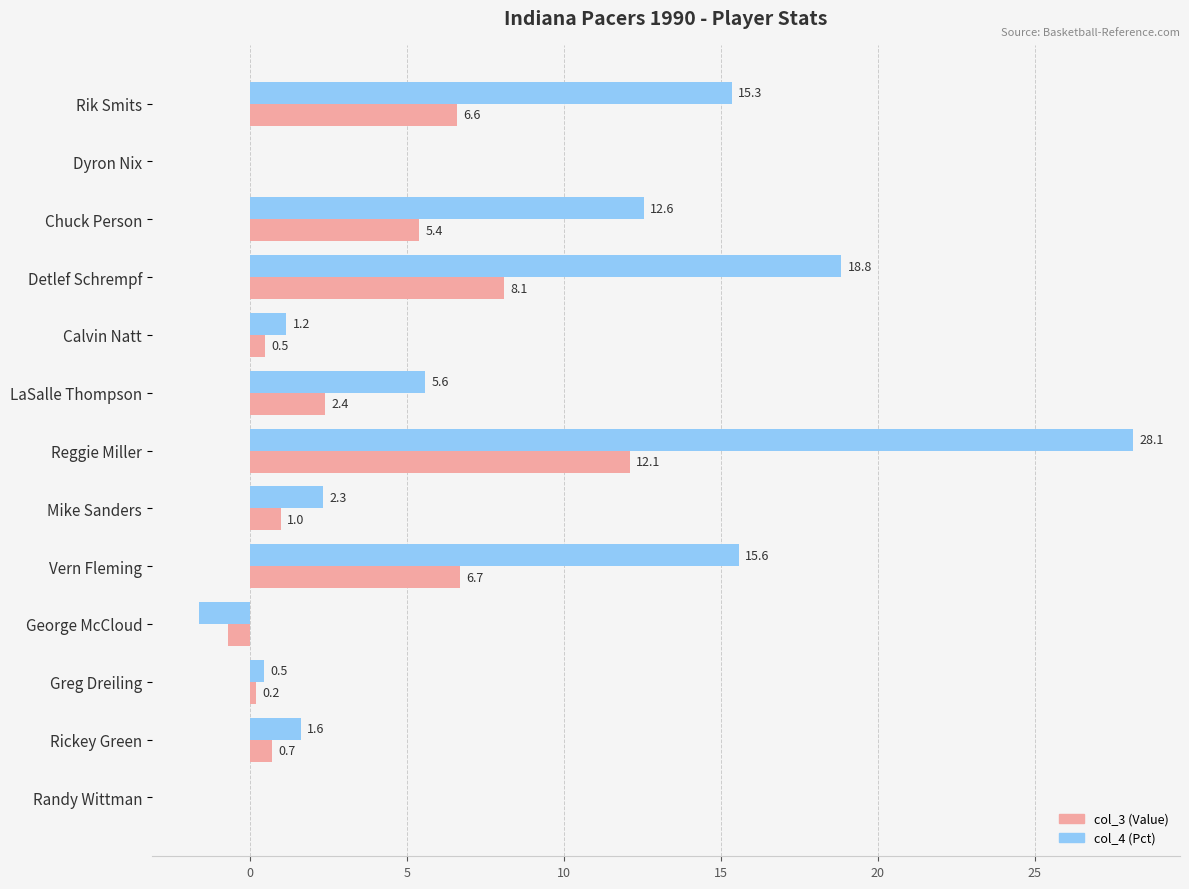

What is the greatest value displayed?

28.1